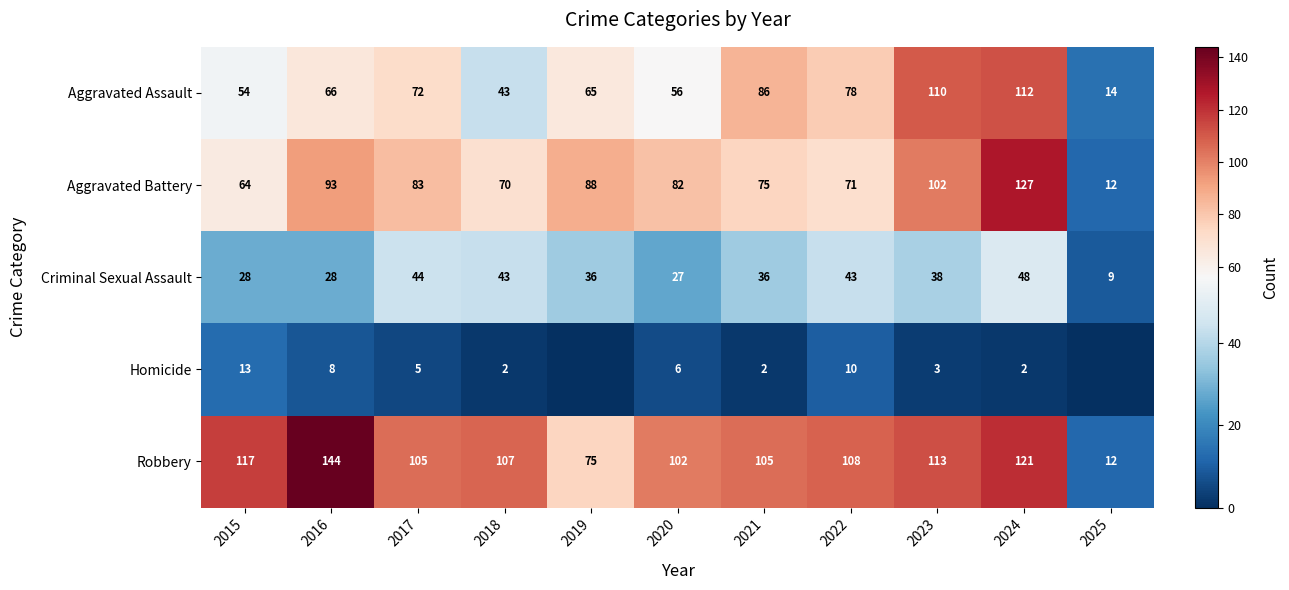

What is the difference between the maximum and second lowest values in the Aggravated Battery series?

63